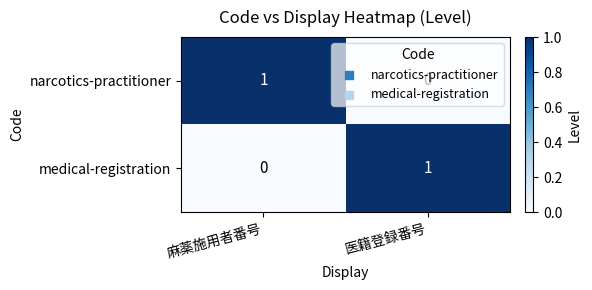

At 麻薬施用者番号, list the series in order from smallest to largest.

medical-registration, narcotics-practitioner